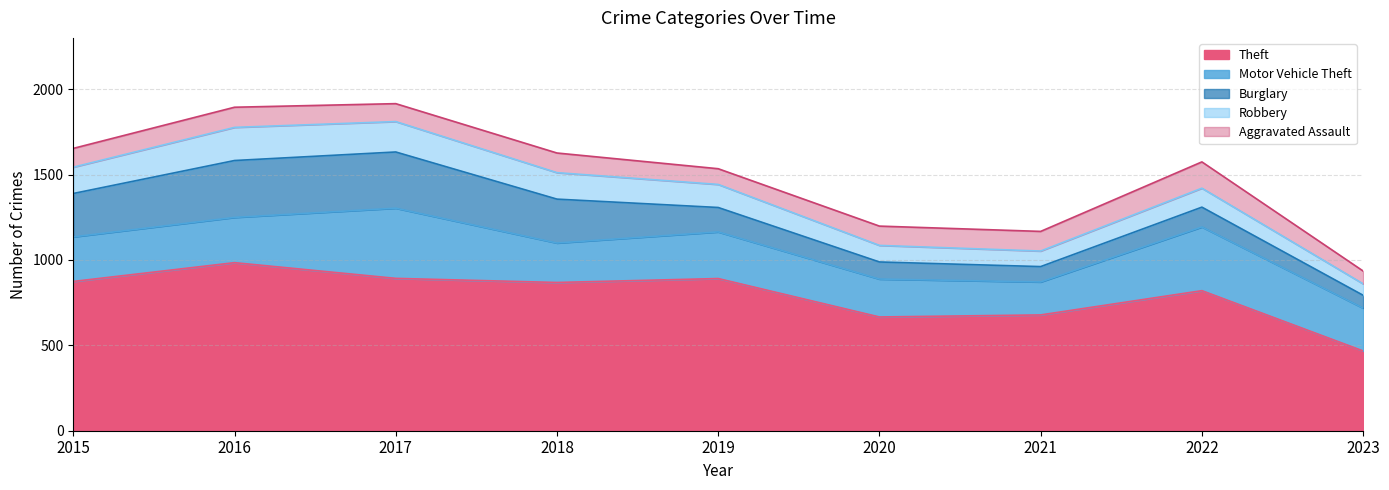

Rank the categories by Motor Vehicle Theft value from lowest to highest.

2021, 2020, 2018, 2023, 2015, 2016, 2019, 2022, 2017